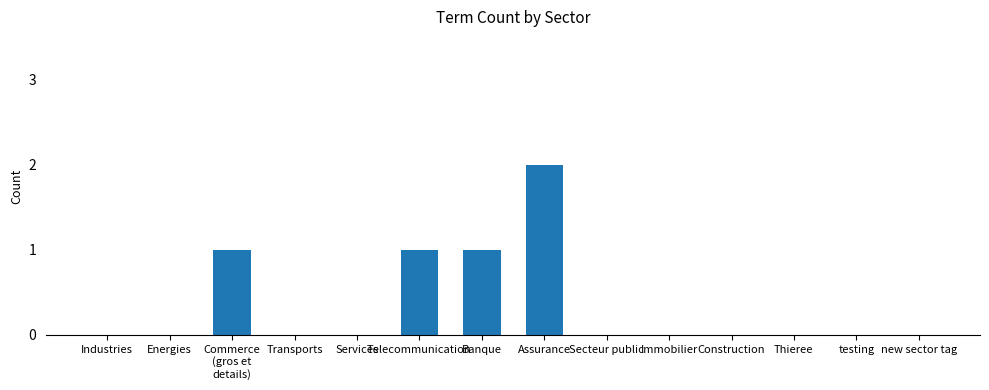

Which has a higher value, Services or Assurance?

Assurance